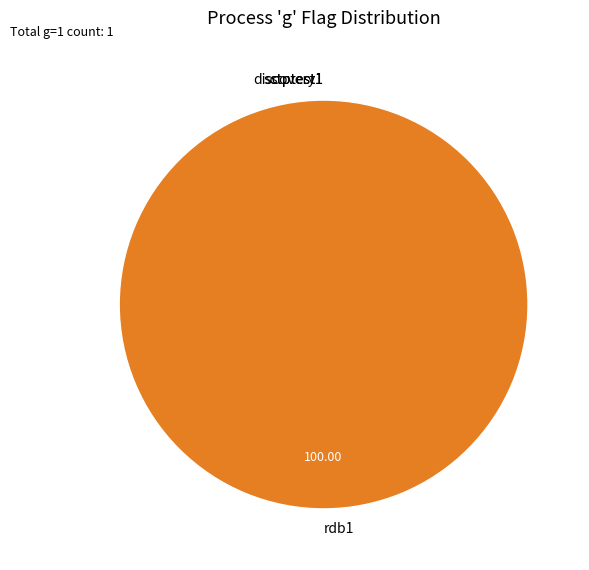

How many slices are in this pie chart?

4